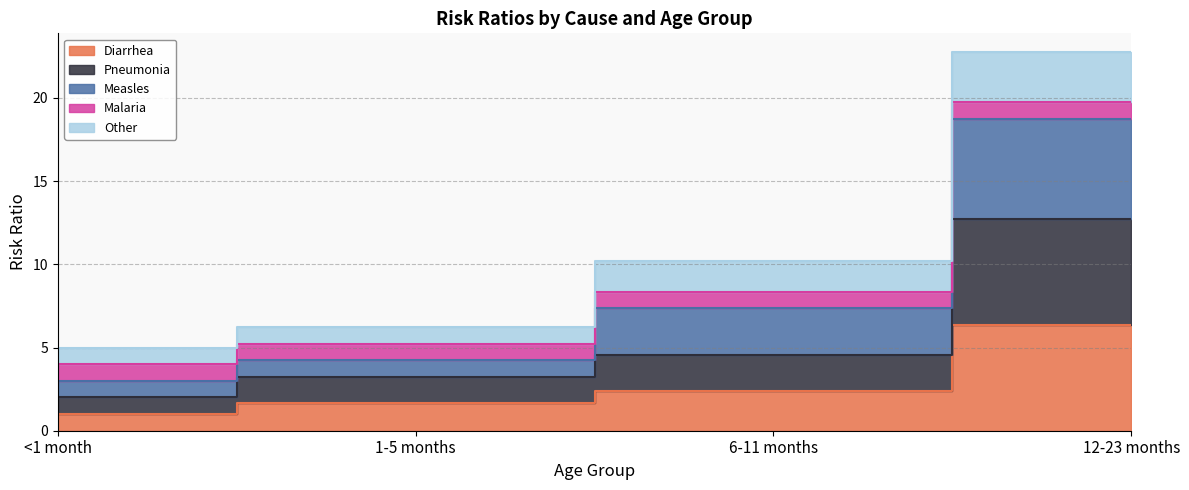

How many data points in Pneumonia are less than 4?

2